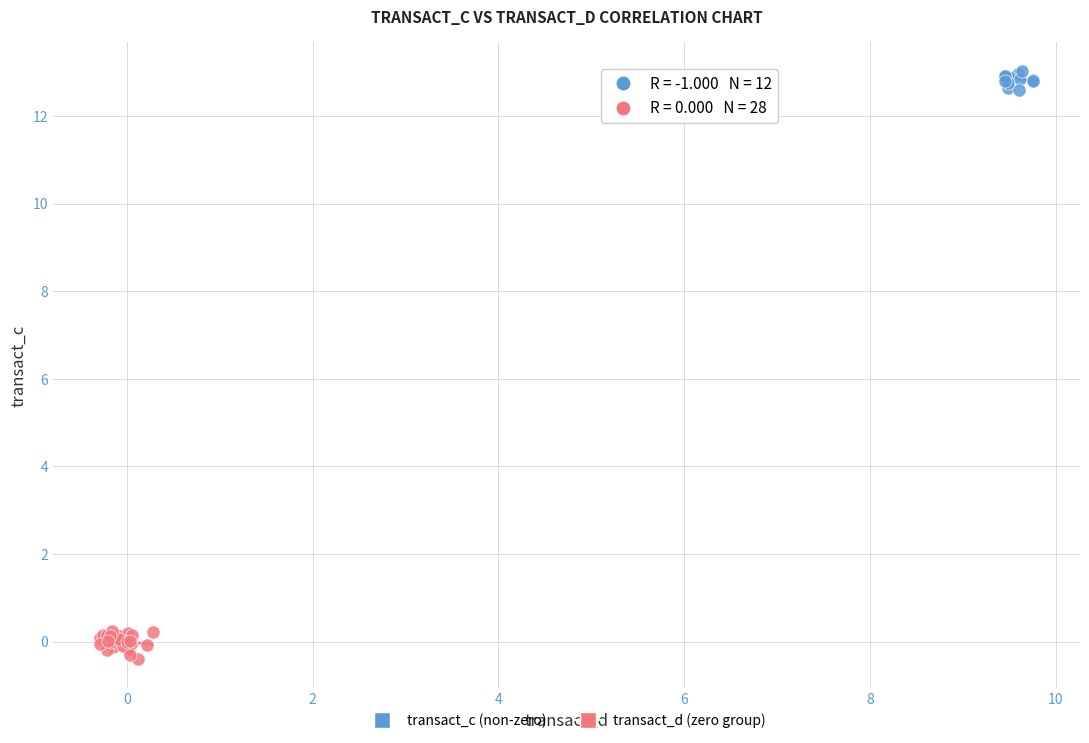

Which series has the largest Y range (max minus min)?

transact_d (zero group)